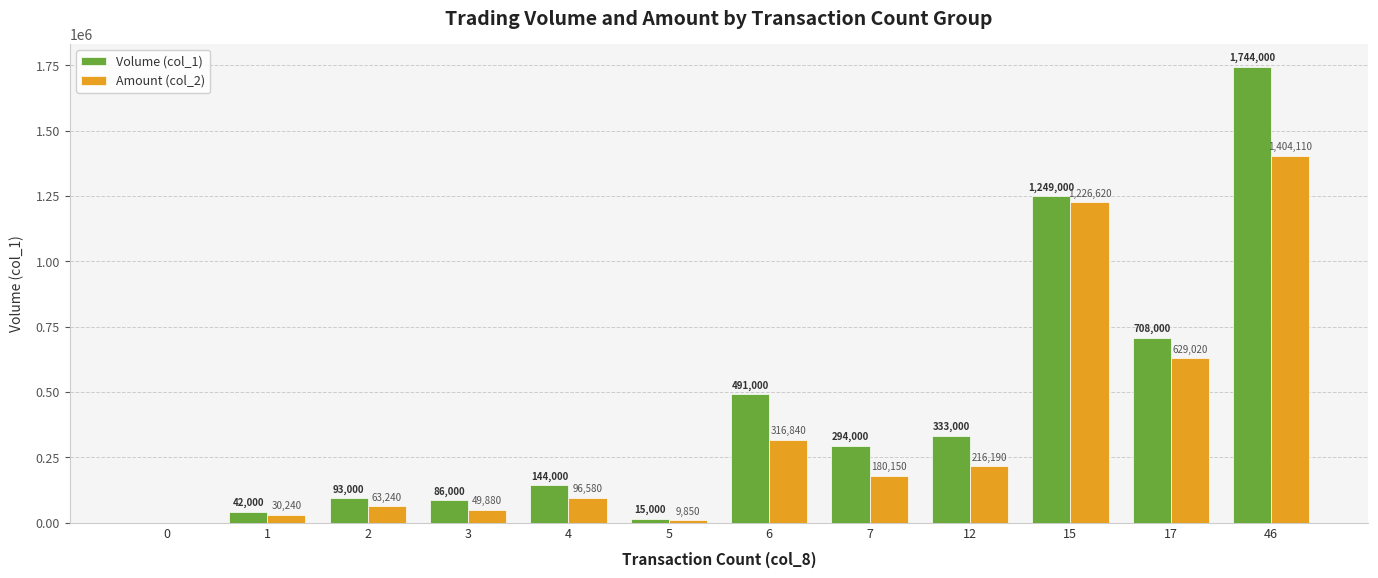

Reading left to right, list all the values displayed in this chart.

Volume (col_1): 0=0	1=42000	2=93000	3=86000	4=144000	5=15000	6=491000	7=294000	12=333000	15=1249000	17=708000	46=1744000
Amount (col_2): 0=0	1=30240	2=63240	3=49880	4=96580	5=9850	6=316840	7=180150	12=216190	15=1226620	17=629020	46=1404110